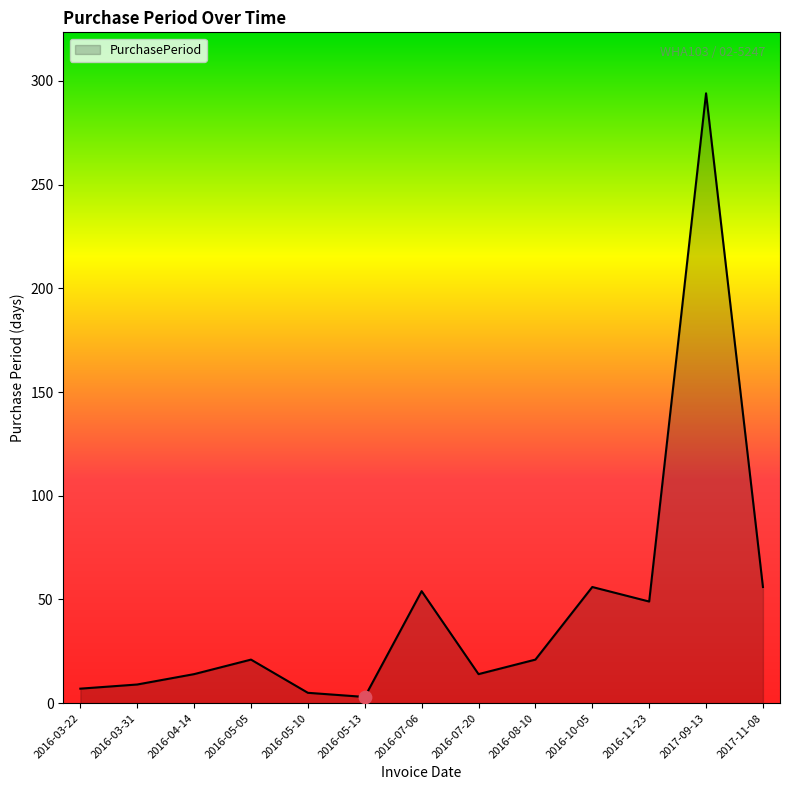

Which has a higher value, 2017-11-08 or 2016-07-20?

2017-11-08